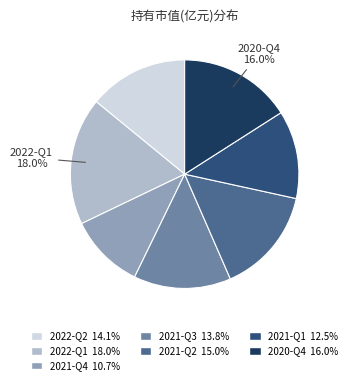

Is there a majority slice in this chart?

No